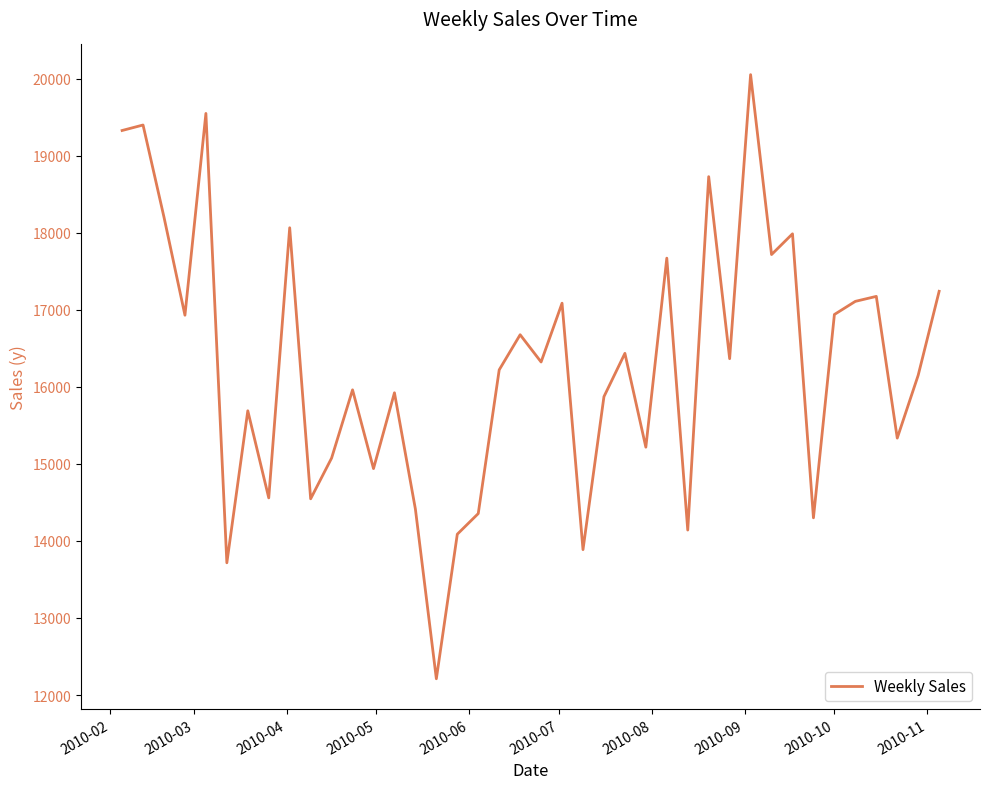

What is the maximum value shown in the chart?

20052.2